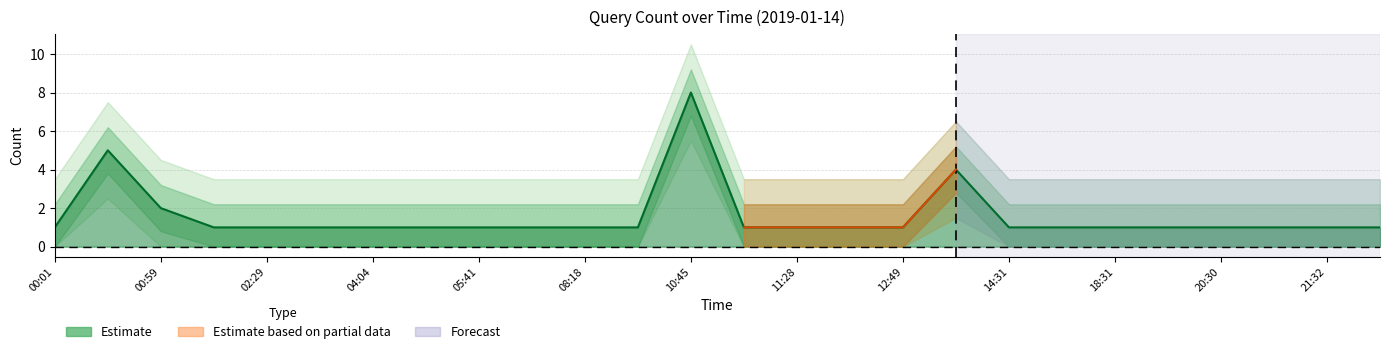

What is the label of the 4th point from the right?

20:30